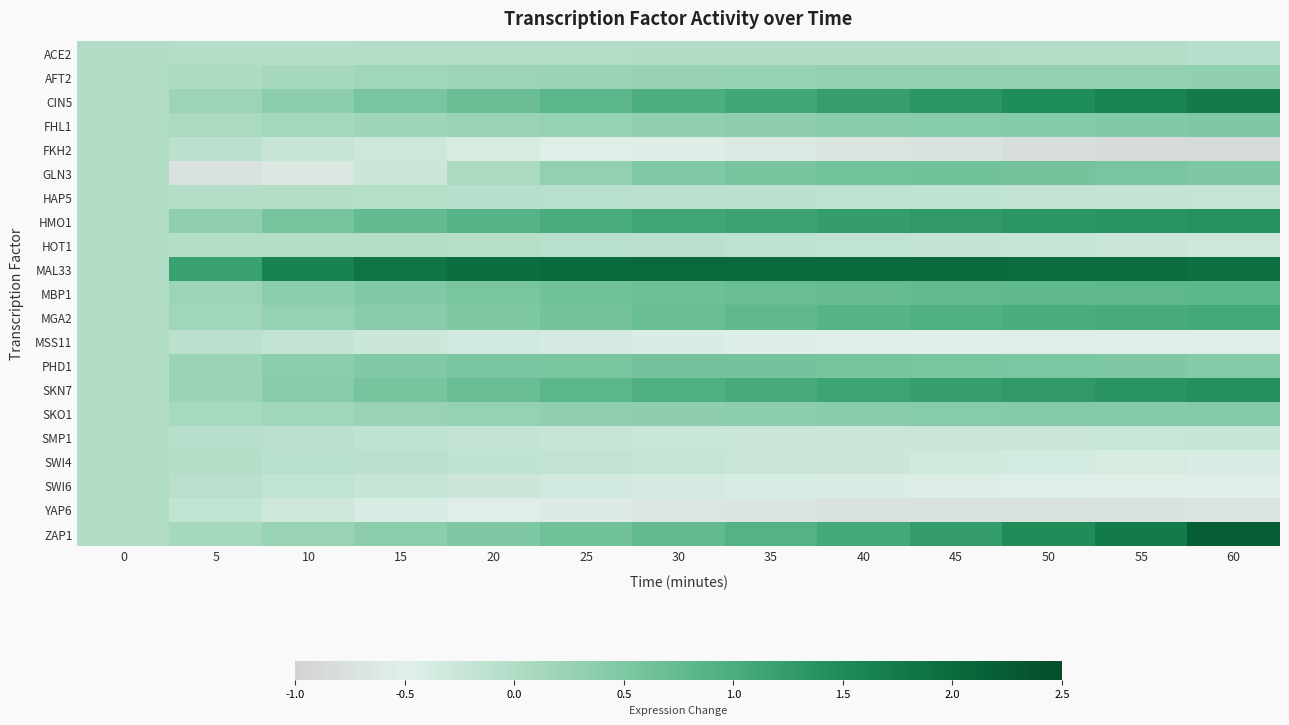

Reading right to left, list all the values displayed in this chart.

ACE2: 60=-0.1	55=-0.0	50=-0.0	45=0.0	40=0.0	35=0.0	30=0.0	25=-0.0	20=-0.0	15=-0.0	10=-0.0	5=-0.0	0=0.0
AFT2: 60=0.3	55=0.3	50=0.3	45=0.3	40=0.3	35=0.3	30=0.3	25=0.2	20=0.2	15=0.2	10=0.1	5=0.1	0=0.0
CIN5: 60=1.8	55=1.6	50=1.5	45=1.3	40=1.2	35=1.1	30=1.0	25=0.8	20=0.7	15=0.5	10=0.4	5=0.2	0=0.0
FHL1: 60=0.5	55=0.5	50=0.4	45=0.4	40=0.4	35=0.4	30=0.3	25=0.3	20=0.2	15=0.2	10=0.1	5=0.1	0=0.0
FKH2: 60=-0.9	55=-0.8	50=-0.8	45=-0.7	40=-0.7	35=-0.6	30=-0.5	25=-0.5	20=-0.4	15=-0.3	10=-0.2	5=-0.1	0=0.0
GLN3: 60=0.5	55=0.5	50=0.6	45=0.6	40=0.6	35=0.6	30=0.5	25=0.3	20=0.1	15=-0.3	10=-0.6	5=-0.7	0=0.0
HAP5: 60=-0.2	55=-0.2	50=-0.2	45=-0.1	40=-0.1	35=-0.1	30=-0.1	25=-0.1	20=-0.1	15=-0.1	10=-0.0	5=-0.0	0=0.0
HMO1: 60=1.4	55=1.4	50=1.3	45=1.3	40=1.2	35=1.2	30=1.1	25=1.0	20=0.9	15=0.7	10=0.6	5=0.3	0=0.0
HOT1: 60=-0.3	55=-0.3	50=-0.2	45=-0.2	40=-0.2	35=-0.1	30=-0.1	25=-0.1	20=-0.1	15=-0.0	10=-0.0	5=-0.0	0=0.0
MAL33: 60=1.9	55=2.0	50=2.0	45=2.0	40=2.0	35=2.0	30=2.0	25=2.0	20=1.9	15=1.8	10=1.6	5=1.2	0=0.0
MBP1: 60=0.8	55=0.8	50=0.8	45=0.8	40=0.7	35=0.7	30=0.7	25=0.6	20=0.6	15=0.5	10=0.4	5=0.2	0=0.0
MGA2: 60=1.1	55=1.0	50=1.0	45=0.9	40=0.9	35=0.8	30=0.7	25=0.6	20=0.5	15=0.4	10=0.3	5=0.2	0=0.0
MSS11: 60=-0.5	55=-0.5	50=-0.5	45=-0.5	40=-0.5	35=-0.5	30=-0.4	25=-0.4	20=-0.3	15=-0.3	10=-0.2	5=-0.1	0=0.0
PHD1: 60=0.4	55=0.5	50=0.5	45=0.5	40=0.6	35=0.6	30=0.6	25=0.6	20=0.5	15=0.5	10=0.4	5=0.2	0=0.0
SKN7: 60=1.4	55=1.4	50=1.3	45=1.2	40=1.1	35=1.0	30=0.9	25=0.8	20=0.7	15=0.6	10=0.4	5=0.2	0=0.0
SKO1: 60=0.4	55=0.4	50=0.4	45=0.4	40=0.4	35=0.4	30=0.3	25=0.3	20=0.3	15=0.2	10=0.2	5=0.1	0=0.0
SMP1: 60=-0.2	55=-0.2	50=-0.2	45=-0.3	40=-0.3	35=-0.2	30=-0.2	25=-0.2	20=-0.2	15=-0.1	10=-0.1	5=-0.1	0=0.0
SWI4: 60=-0.4	55=-0.4	50=-0.4	45=-0.3	40=-0.3	35=-0.2	30=-0.2	25=-0.2	20=-0.1	15=-0.1	10=-0.1	5=-0.0	0=0.0
SWI6: 60=-0.5	55=-0.5	50=-0.5	45=-0.5	40=-0.4	35=-0.4	30=-0.4	25=-0.3	20=-0.3	15=-0.2	10=-0.2	5=-0.1	0=0.0
YAP6: 60=-0.7	55=-0.7	50=-0.7	45=-0.7	40=-0.7	35=-0.7	30=-0.7	25=-0.6	20=-0.5	15=-0.4	10=-0.3	5=-0.2	0=0.0
ZAP1: 60=2.2	55=1.8	50=1.5	45=1.2	40=1.1	35=0.9	30=0.8	25=0.6	20=0.5	15=0.4	10=0.2	5=0.1	0=0.0